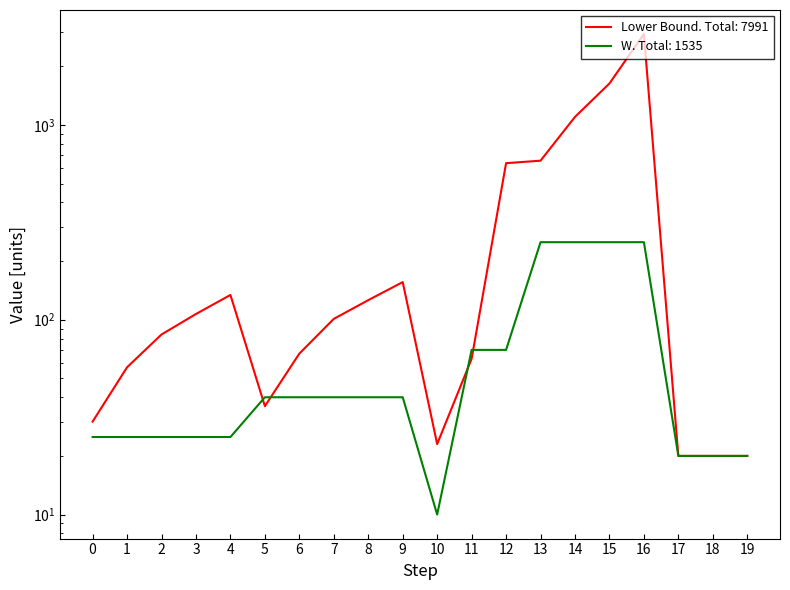

Is it true that Lower Bound equals 35 at 19?

False